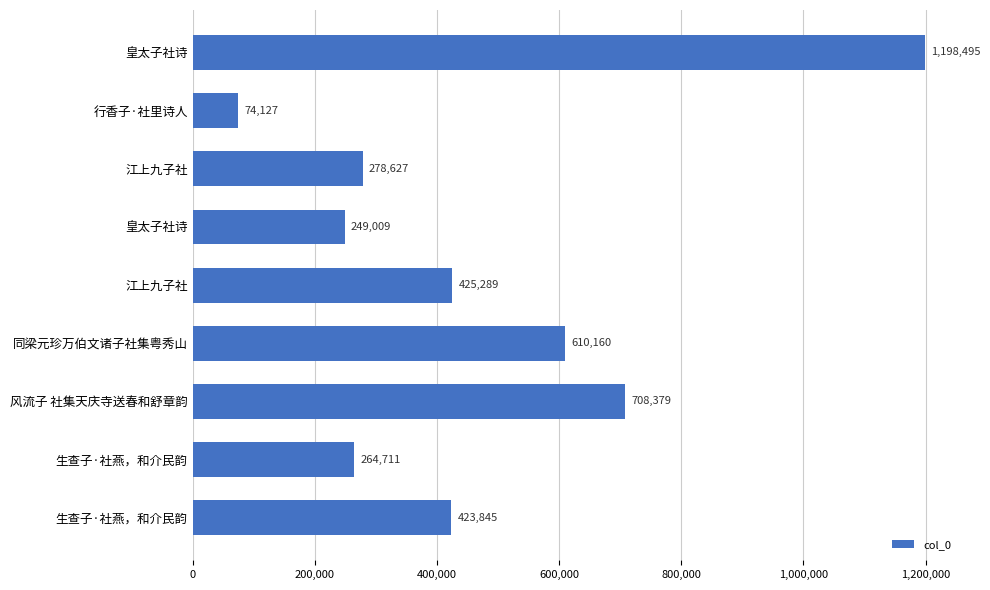

How many values are below 423845?

4